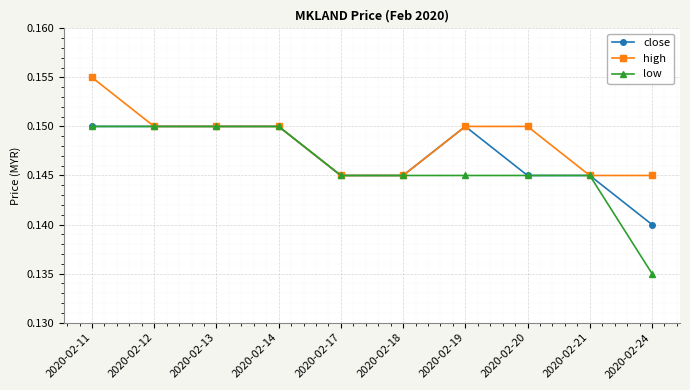

Count the number of categories in the chart.

10